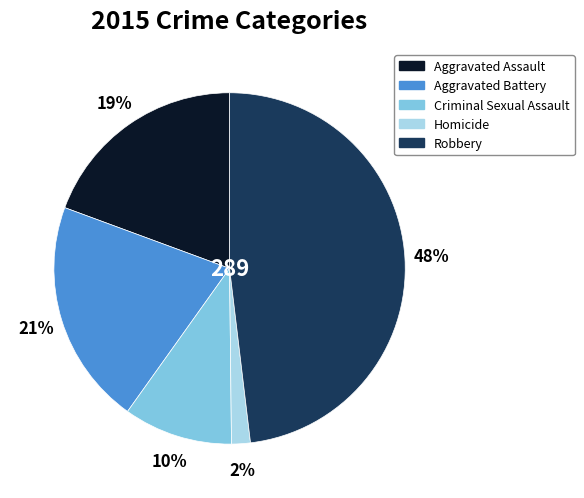

Do Aggravated Assault and Homicide together represent more than half of the pie?

No